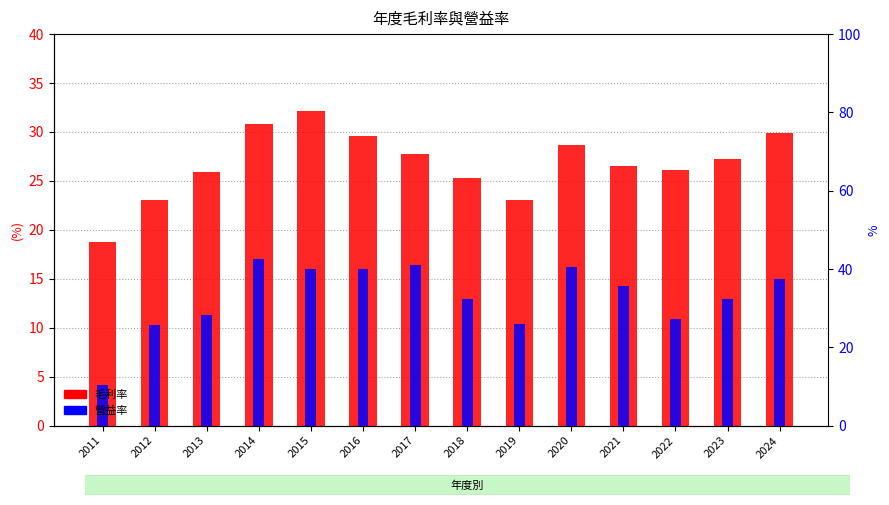

Reading left to right, what are all the values shown in this chart?

毛利率: 2011=18.8	2012=23.1	2013=25.9	2014=30.8	2015=32.1	2016=29.6	2017=27.7	2018=25.3	2019=23.1	2020=28.7	2021=26.5	2022=26.1	2023=27.2	2024=29.9
營益率: 2011=4.2	2012=10.3	2013=11.3	2014=17.0	2015=16.0	2016=16.0	2017=16.4	2018=12.9	2019=10.4	2020=16.2	2021=14.3	2022=10.9	2023=12.9	2024=15.0